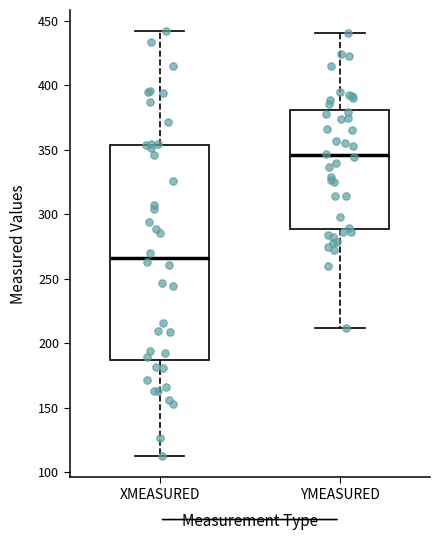

Where is the upper edge of the box for YMEASURED on the y-axis? The values are not printed on the chart, so give them approximately, as read against the axis.

380